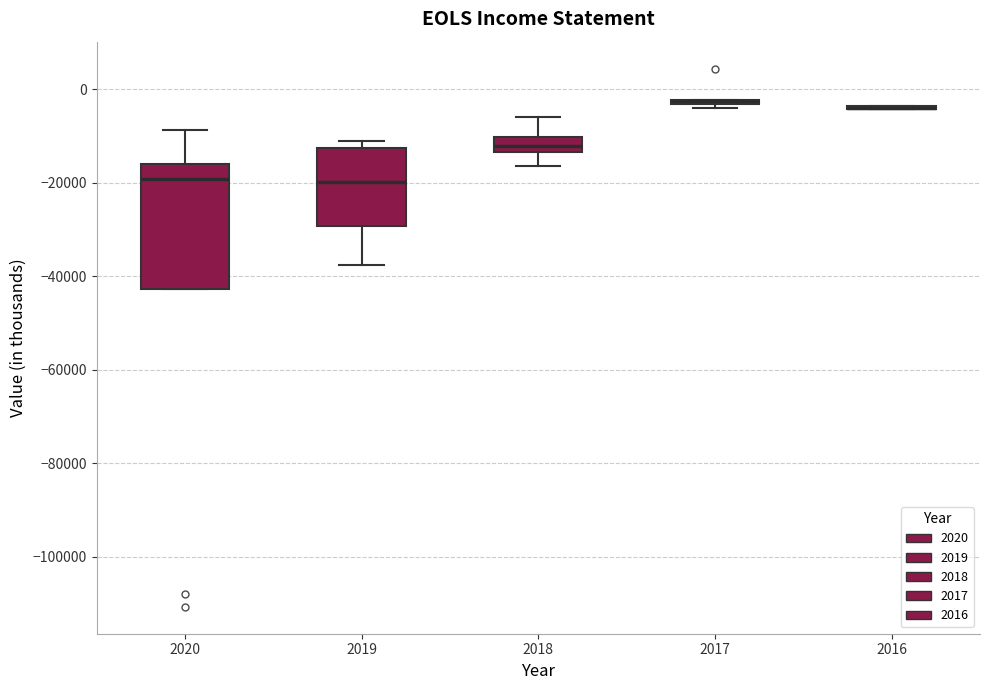

Which box is the tallest, from its lower edge to its upper edge?

2020